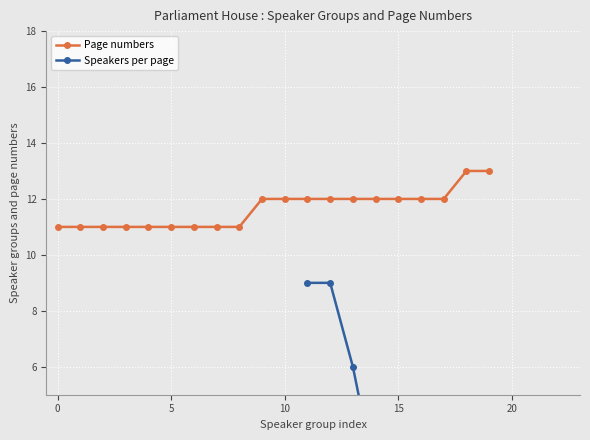

Rank the categories by value from highest to lowest.

18, 19, 9, 10, 11, 12, 13, 14, 15, 16, 17, 0, 1, 2, 3, 4, 5, 6, 7, 8